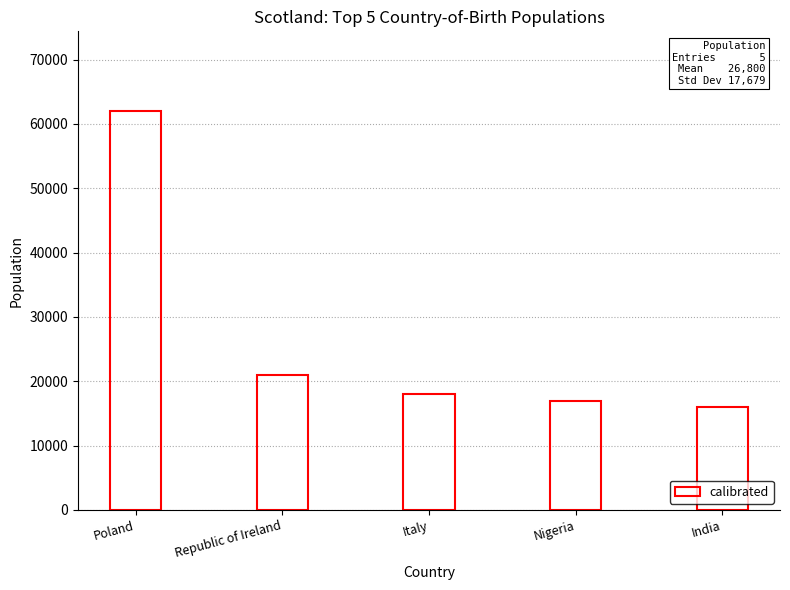

List the labels in order of value, largest first.

Poland, Republic of Ireland, Italy, Nigeria, India